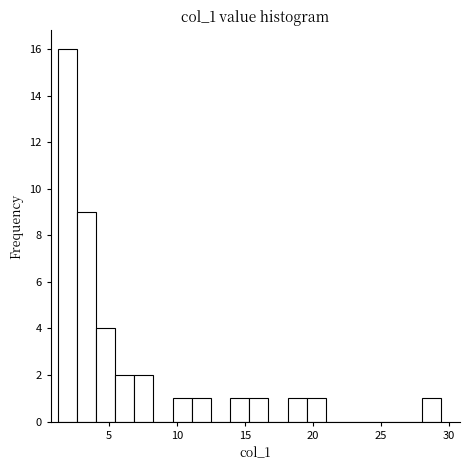

Around what value on the x-axis is the tallest bar? Give the approximate position of its centre, as read against the axis.

2.0